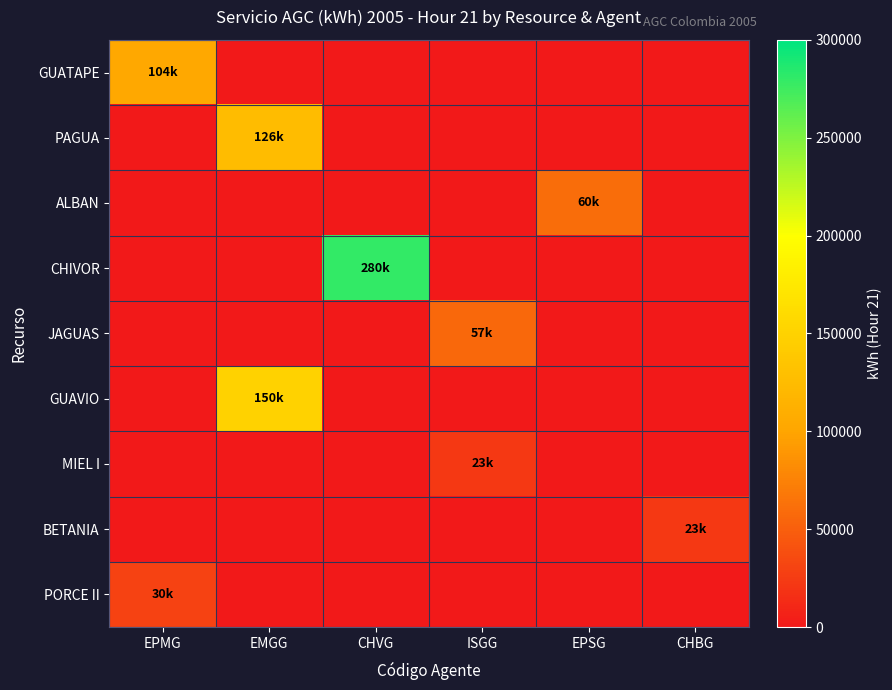

Which has a higher value, CHVG or EPMG?

EPMG